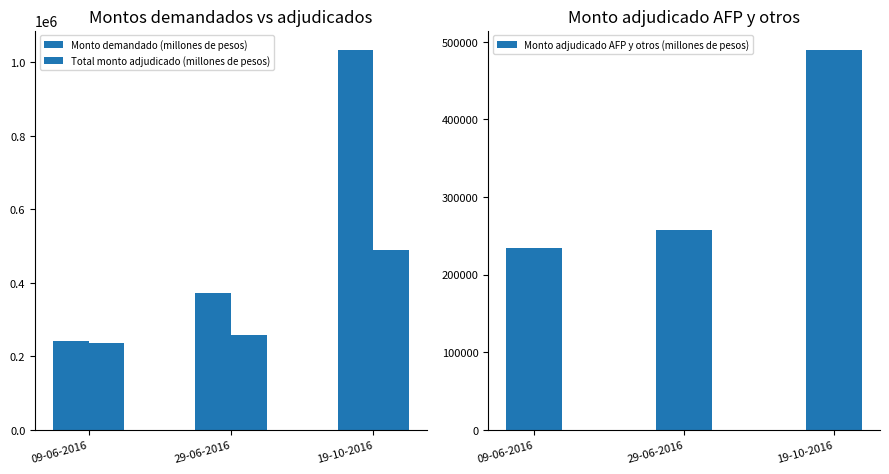

What is the difference between the Monto demandado (millones de pesos) values at 19-10-2016 and 09-06-2016?

794400